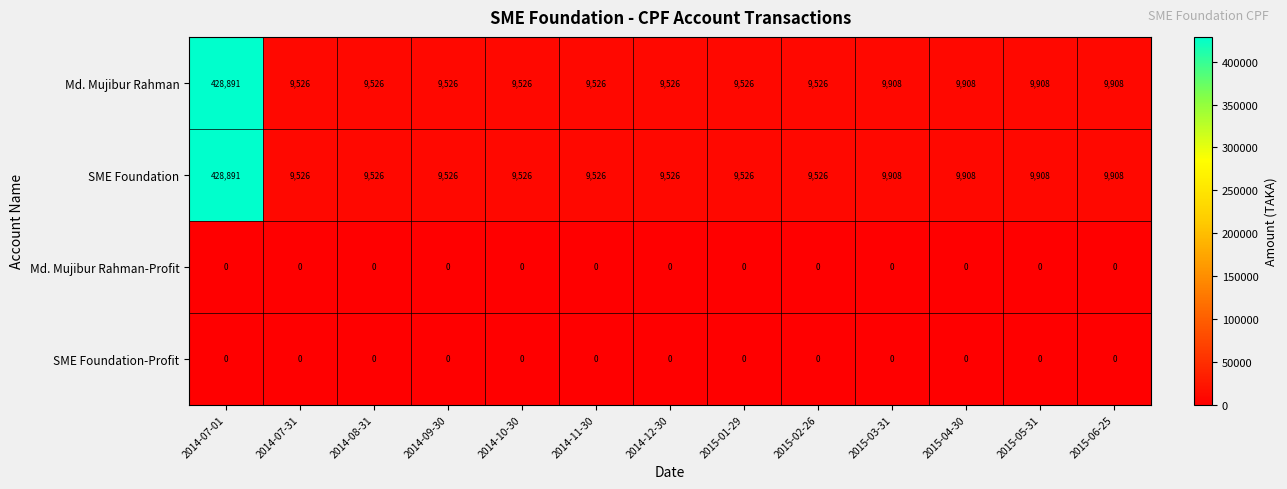

At how many categories does at least one series exceed 362706?

1